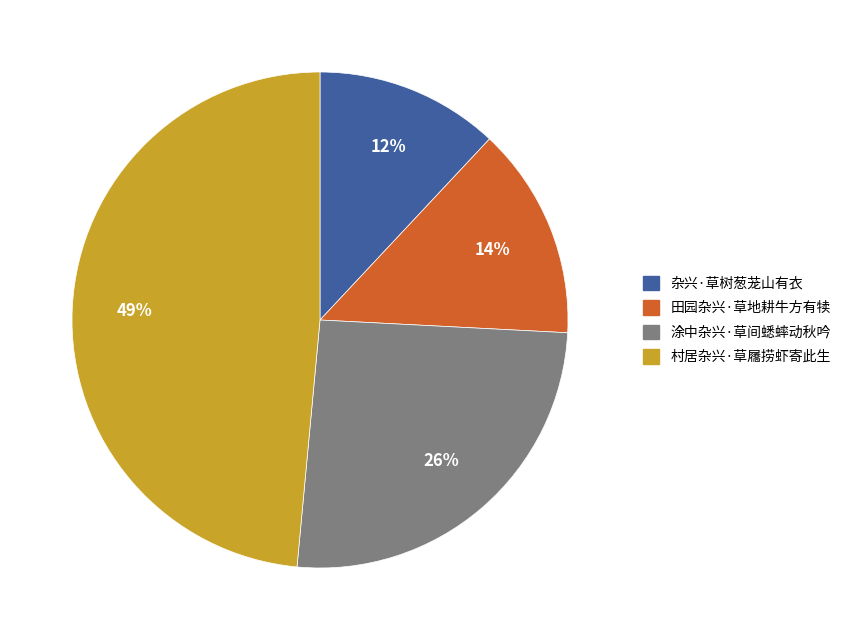

Does any single category account for the majority?

No